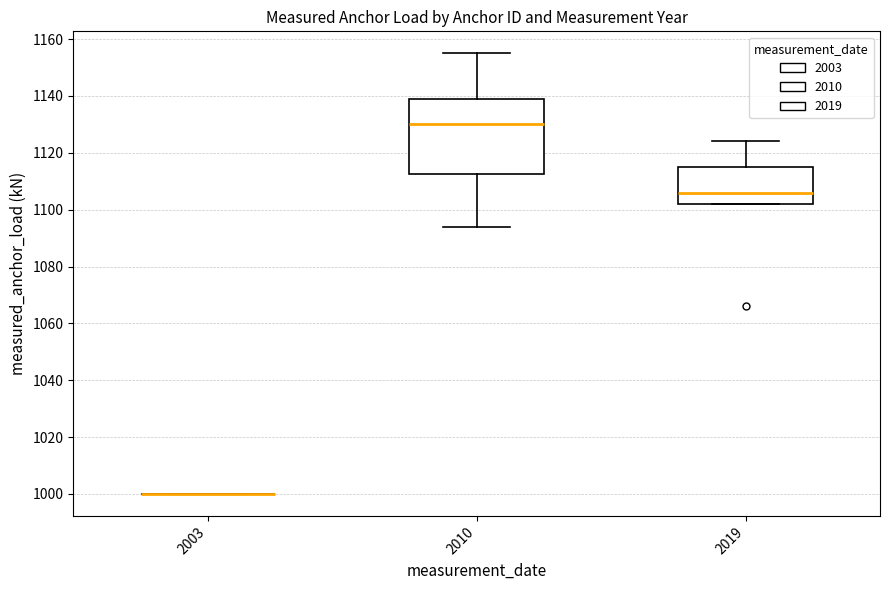

Reading left to right, read every box against the y-axis: the position of its median line, the range the box covers, and the ends of its whiskers. The values are not printed on the chart, so give them approximately, as read against the axis.

2003: box collapsed to a line at 1000, whiskers 1000 to 1000
2010: median 1130, box 1112 to 1140, whiskers 1094 to 1156
2019: median 1106, box 1102 to 1116, whiskers 1102 to 1124